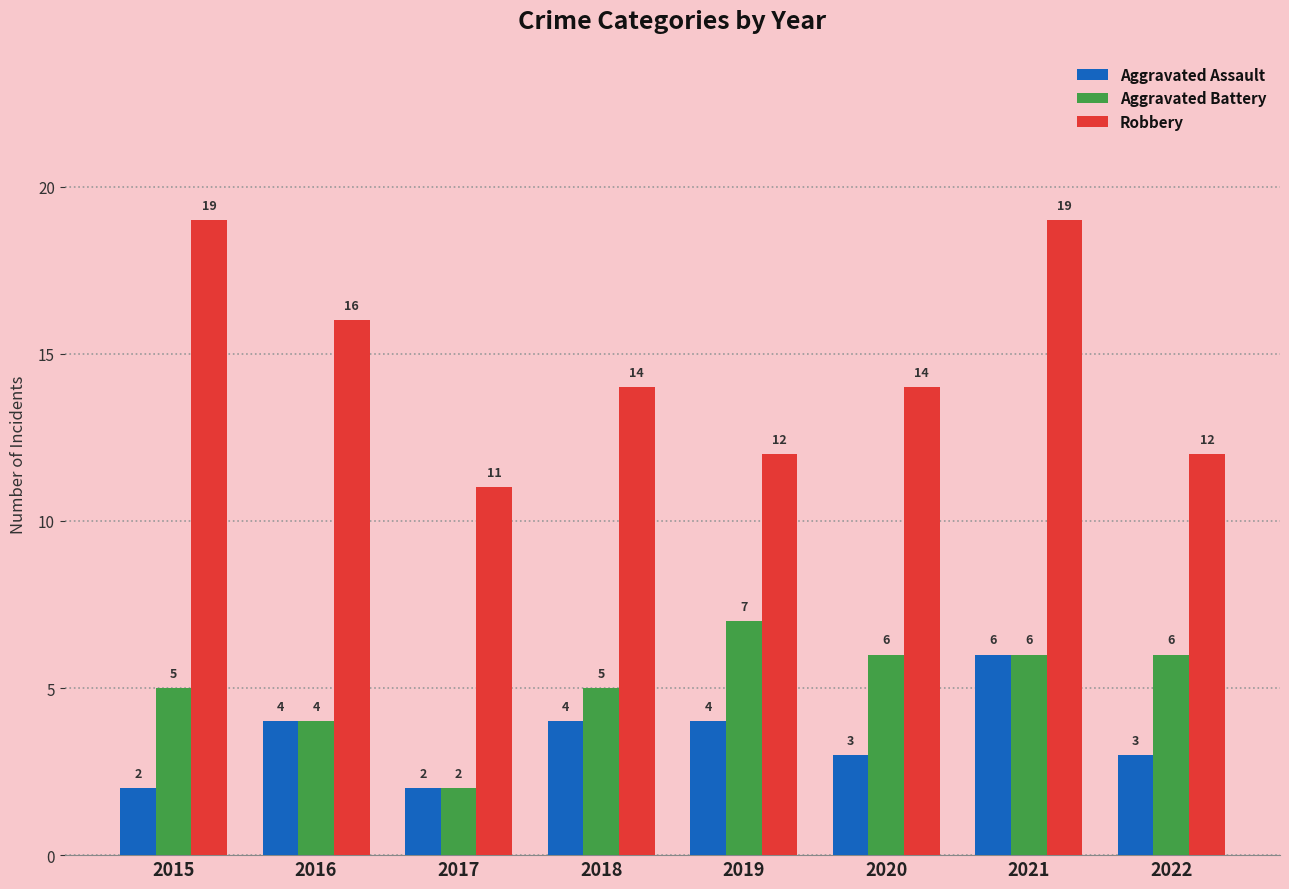

What is the difference between the maximum and minimum values in the Aggravated Battery series?

5